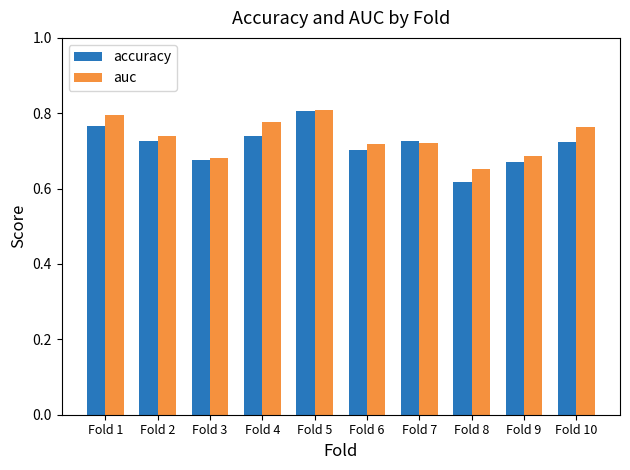

List the series in order of their overall mean, lowest first.

accuracy, auc